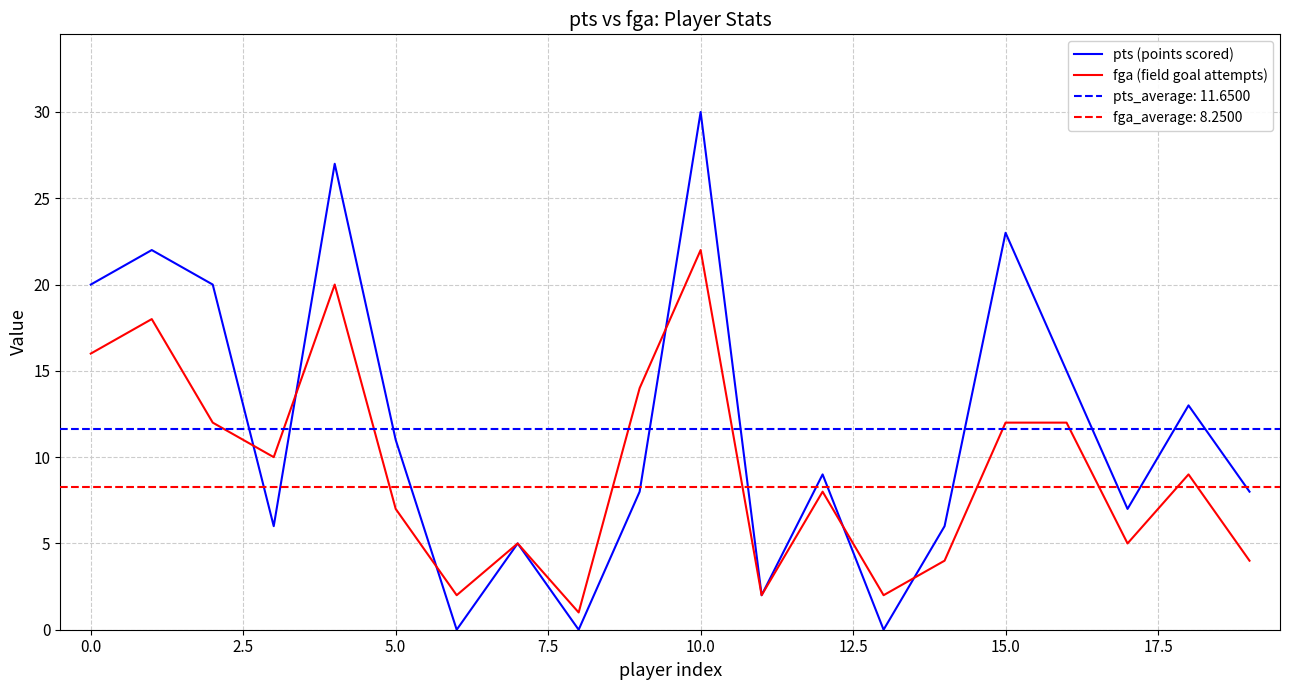

Which category has the highest value in the fga (field goal attempts) series?

10.0